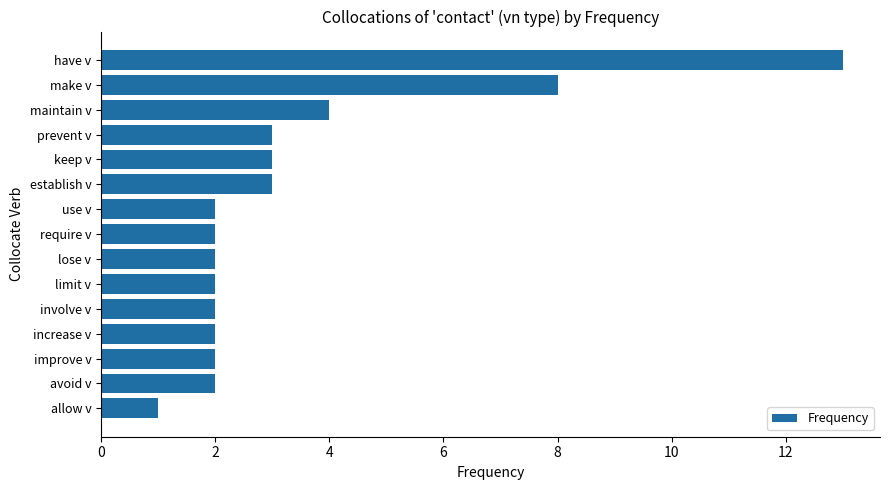

Between allow v and prevent v, which is larger?

prevent v